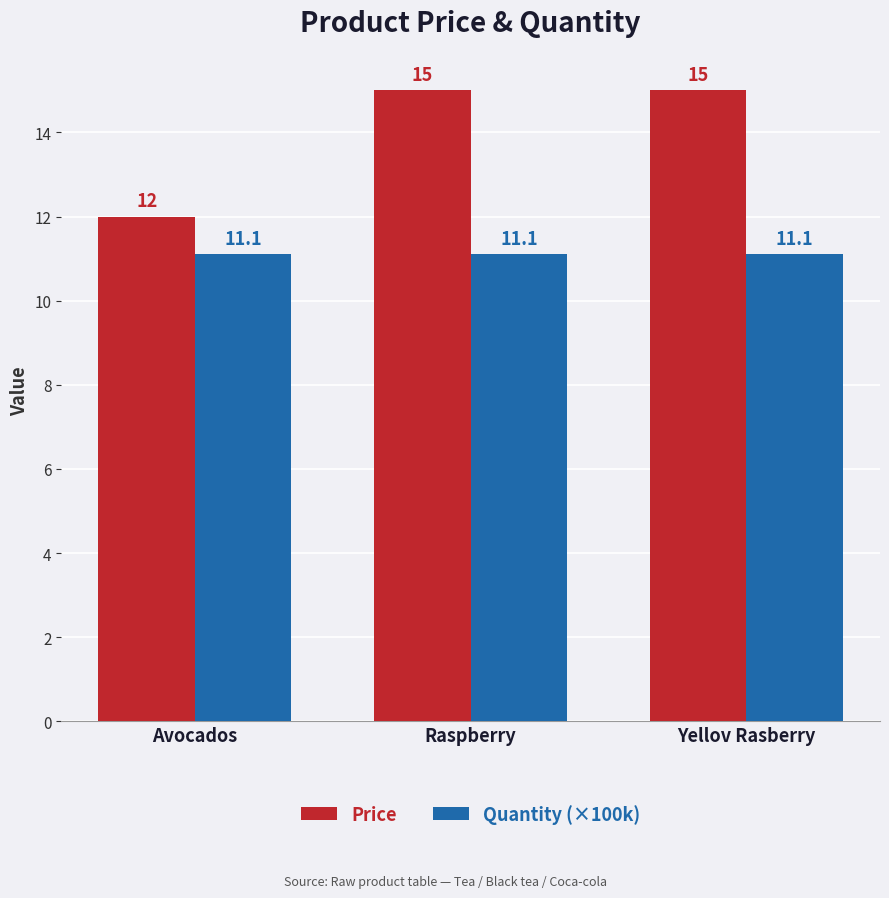

What position from the right is Yellov Rasberry?

1